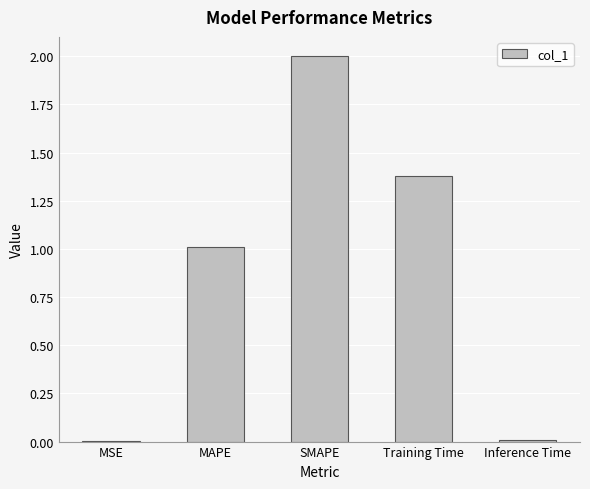

What is the sum of all values?

4.4